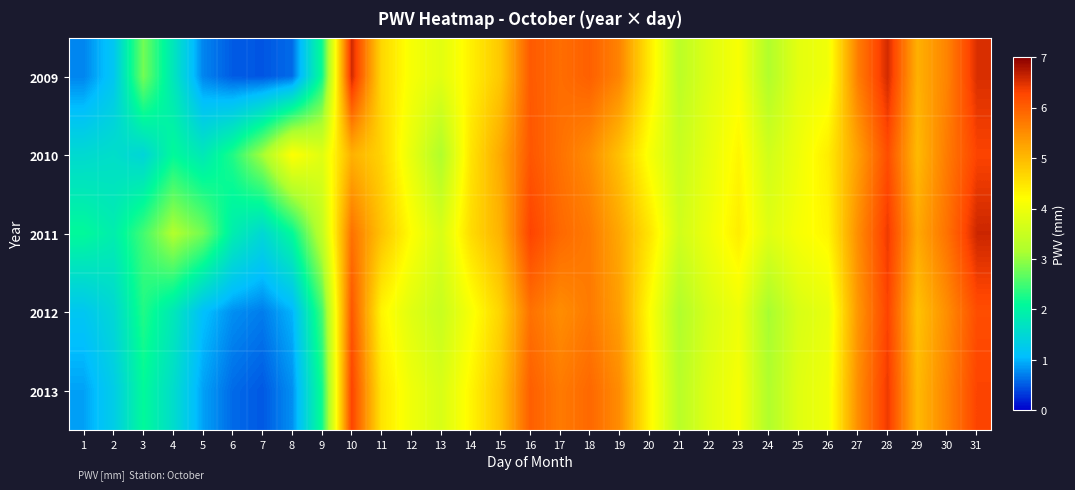

What is the minimum value shown in the chart?

0.5